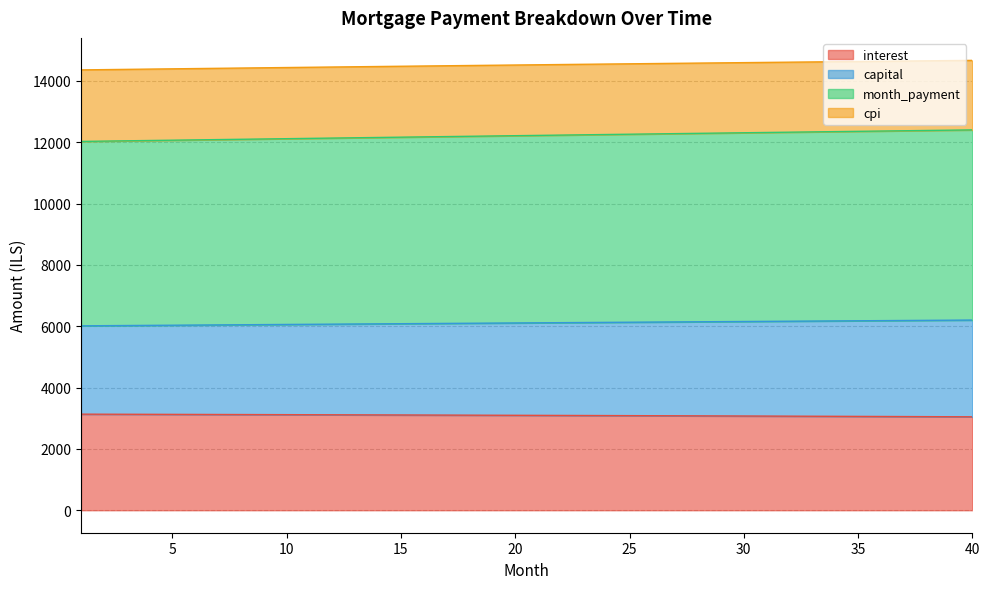

What is the lowest value of the interest series?

3045.9